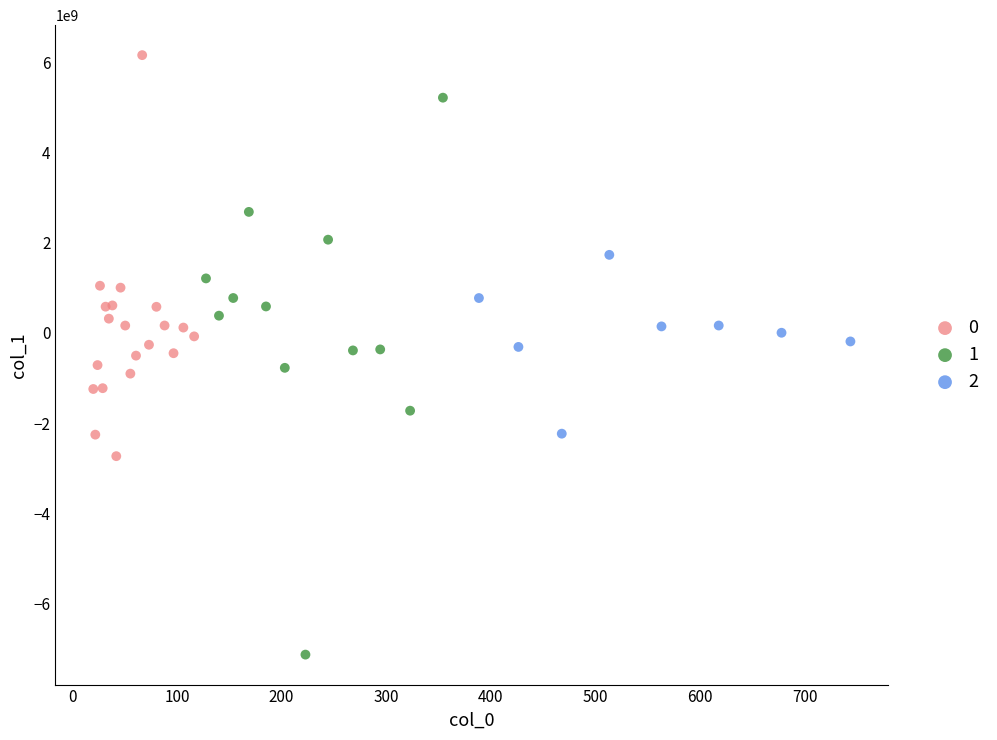

What are all the series names shown in the legend?

0, 1, 2